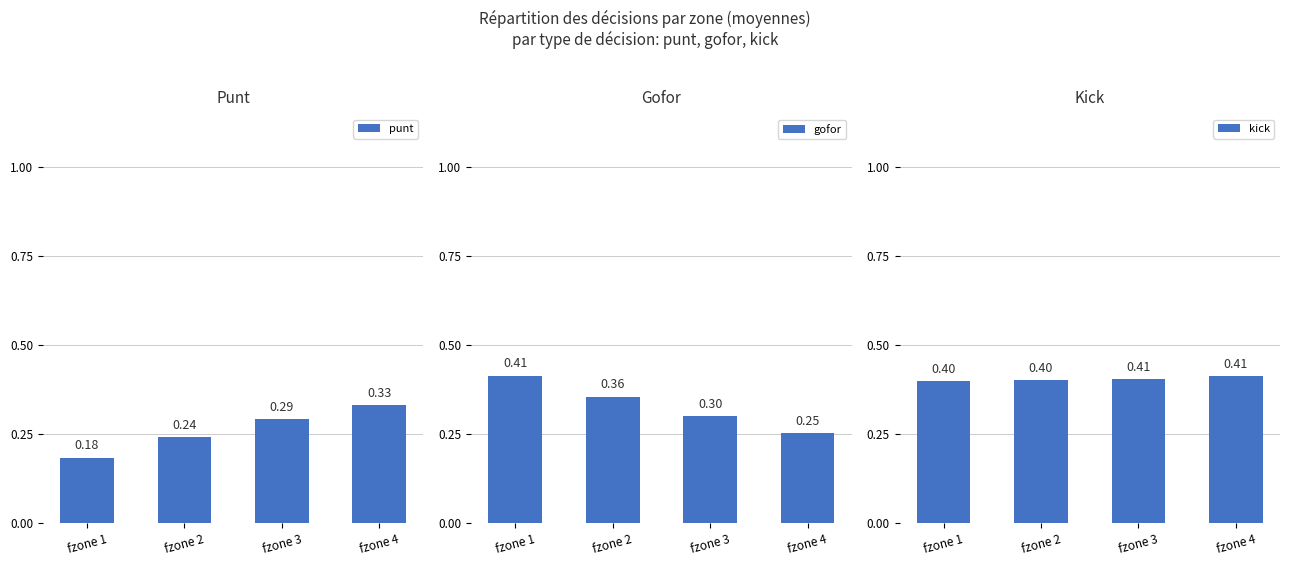

What is the value of the punt bar at the 4th from the left?

0.3